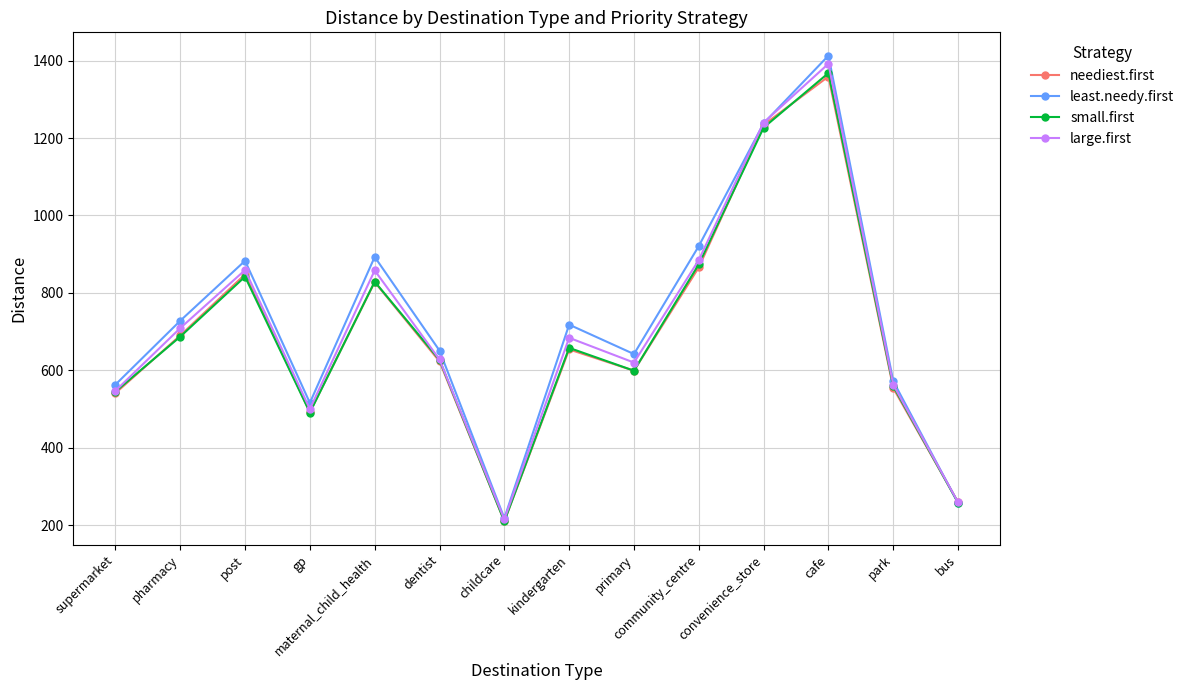

What is the greatest value displayed?

1413